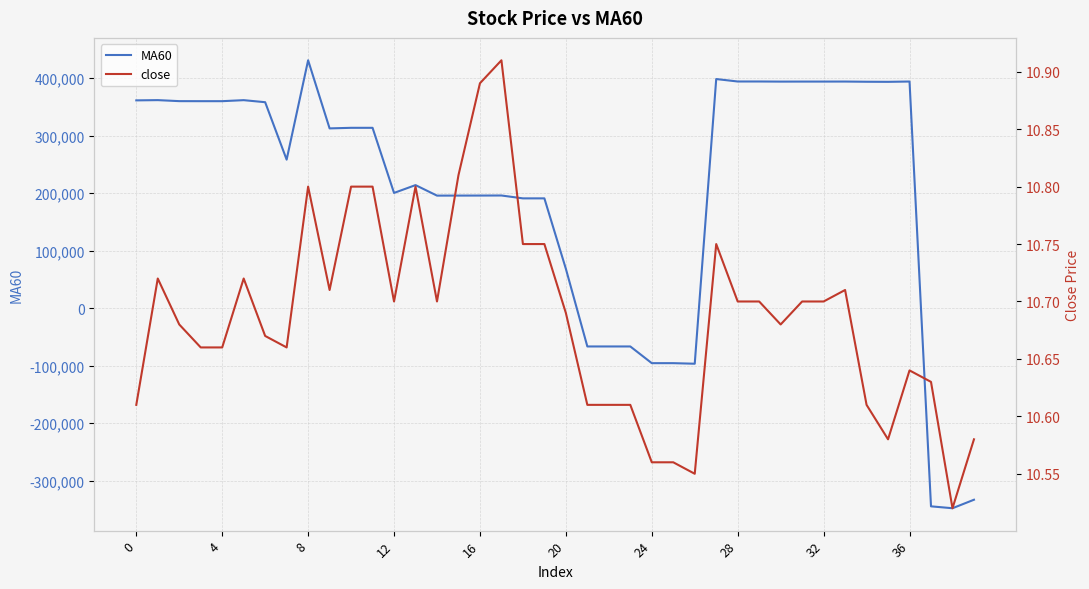

List the series in order of their overall mean, highest first.

MA60, close